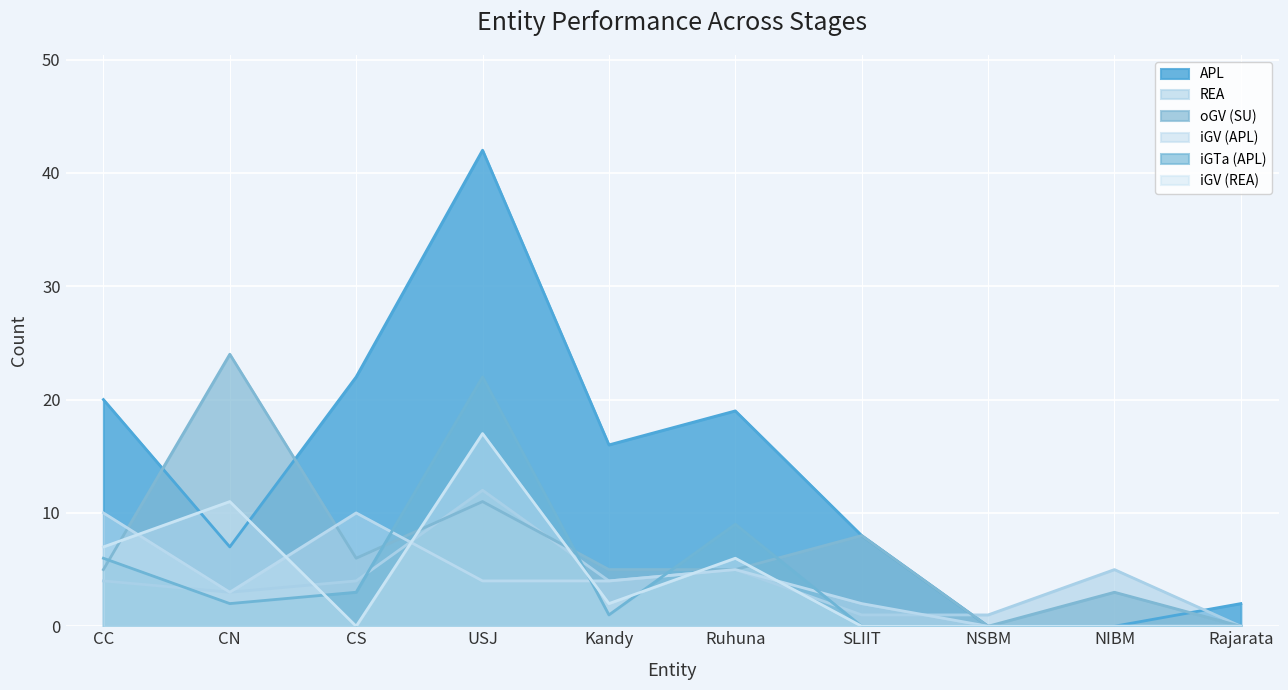

List the series in order of their peak value, lowest first.

iGV (APL), REA, iGV (REA), iGTa (APL), oGV (SU), APL